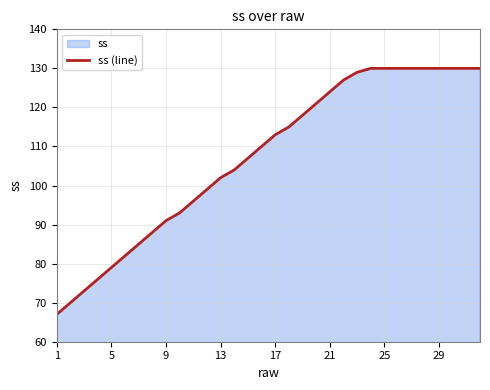

Approximately how many times larger is the value at 21 compared to 29?

1.0